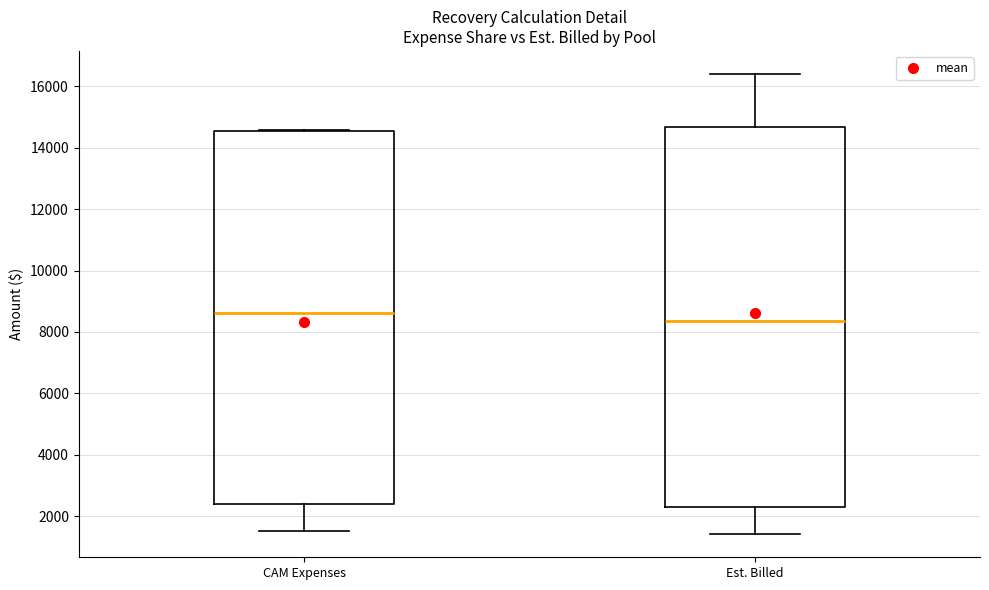

Reading left to right, transcribe this box plot: for each box, give where its median line is, the range the box spans, and where its two whiskers end, as read against the y-axis. The values are not printed on the chart, so give them approximately, as read against the axis.

CAM Expenses: median 8600, box 2400 to 14600, whiskers 1600 to 14600
Est. Billed: median 8400, box 2200 to 14600, whiskers 1400 to 16400